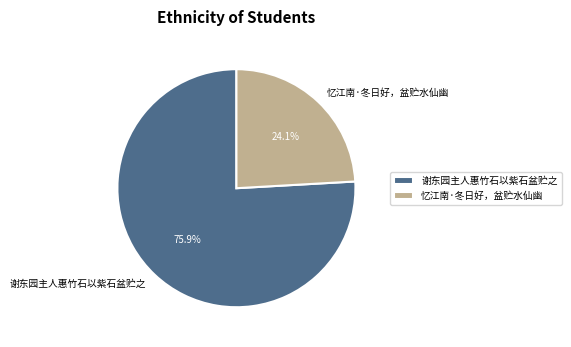

Is there any slice that represents more than half of the pie?

Yes